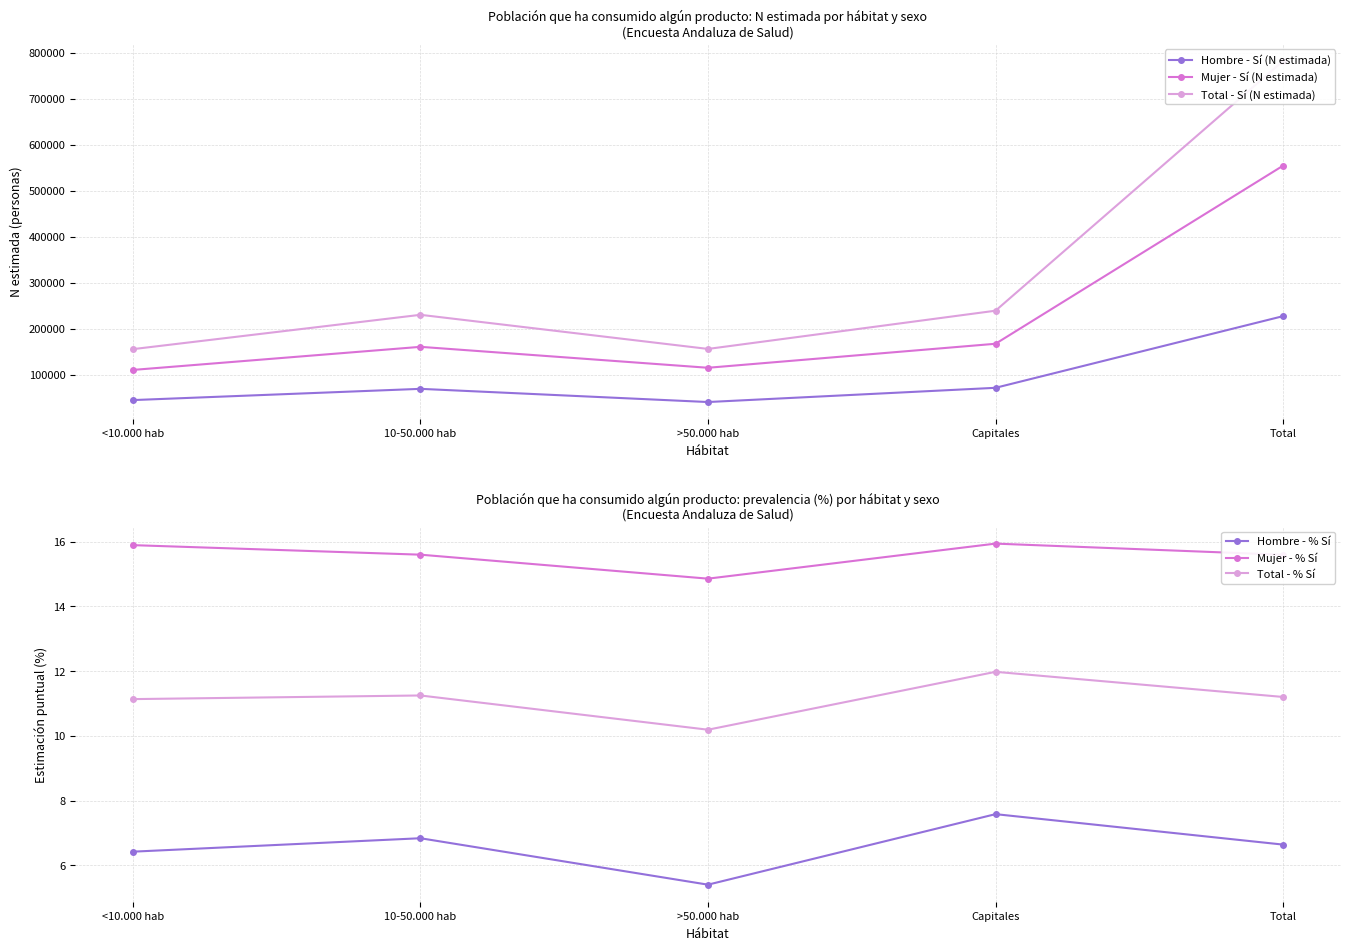

What is the label of the 3rd point from the left?

>50.000 hab